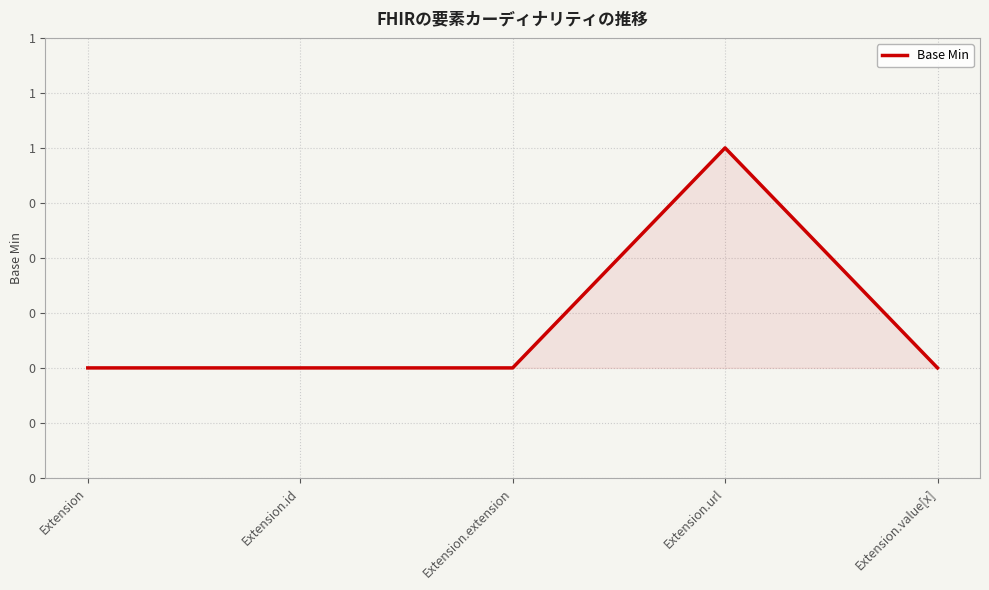

Rank the categories by value from lowest to highest.

Extension, Extension.id, Extension.extension, Extension.value[x], Extension.url